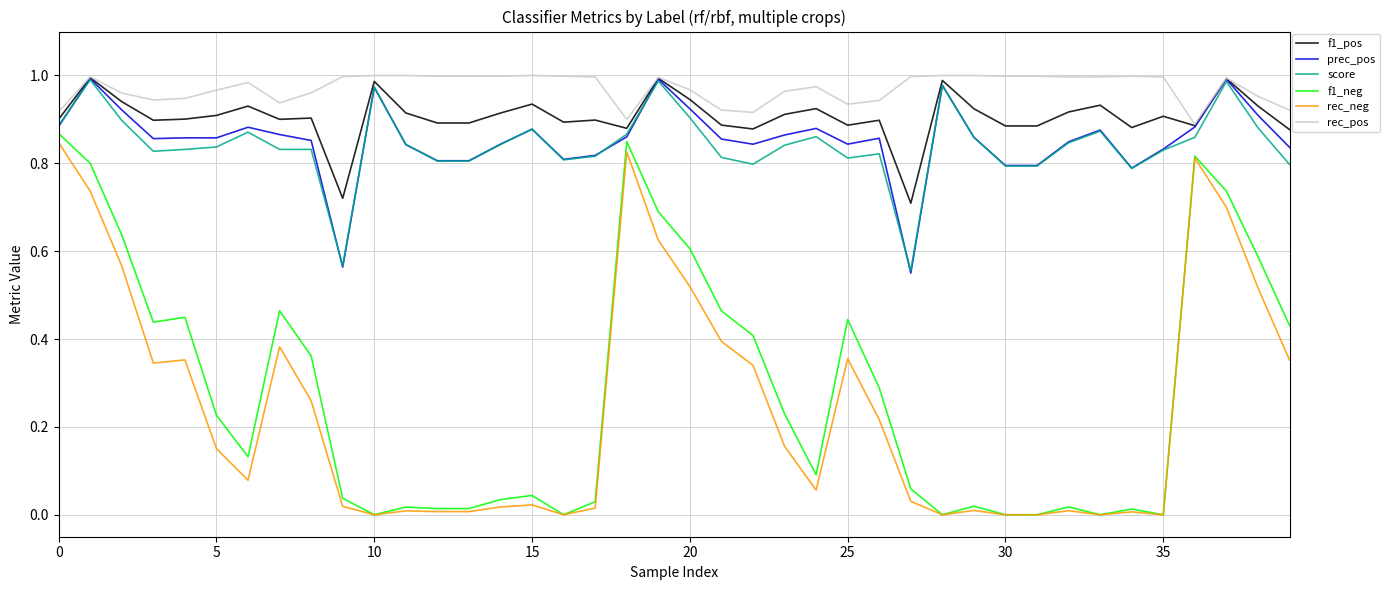

True or false: f1_neg and f1_pos intersect in this chart.

False